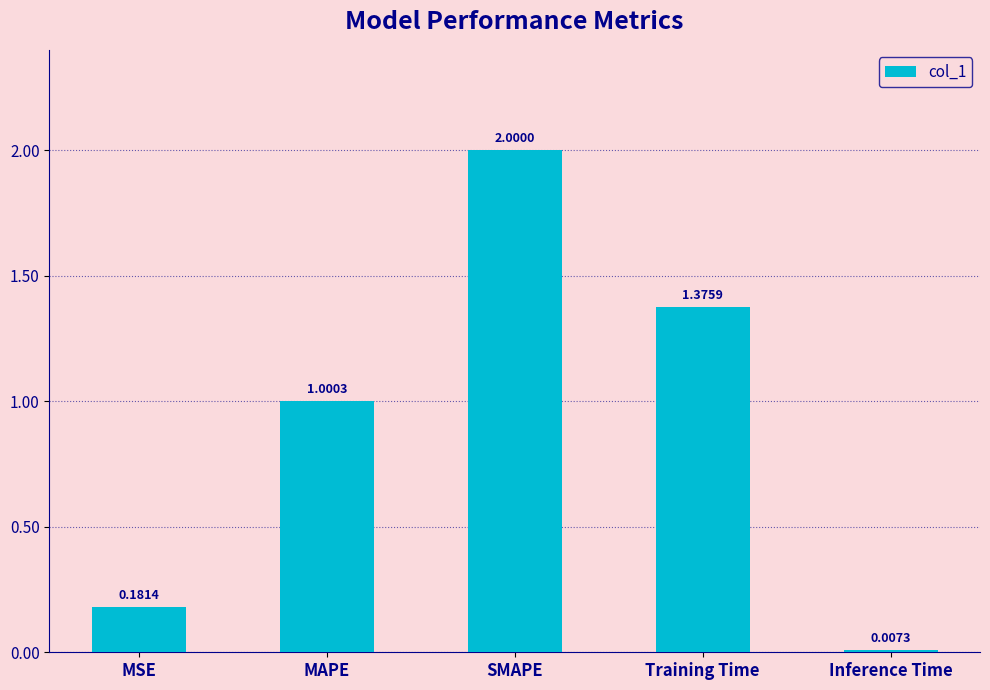

What is the change in value from MAPE to SMAPE?

+1.0